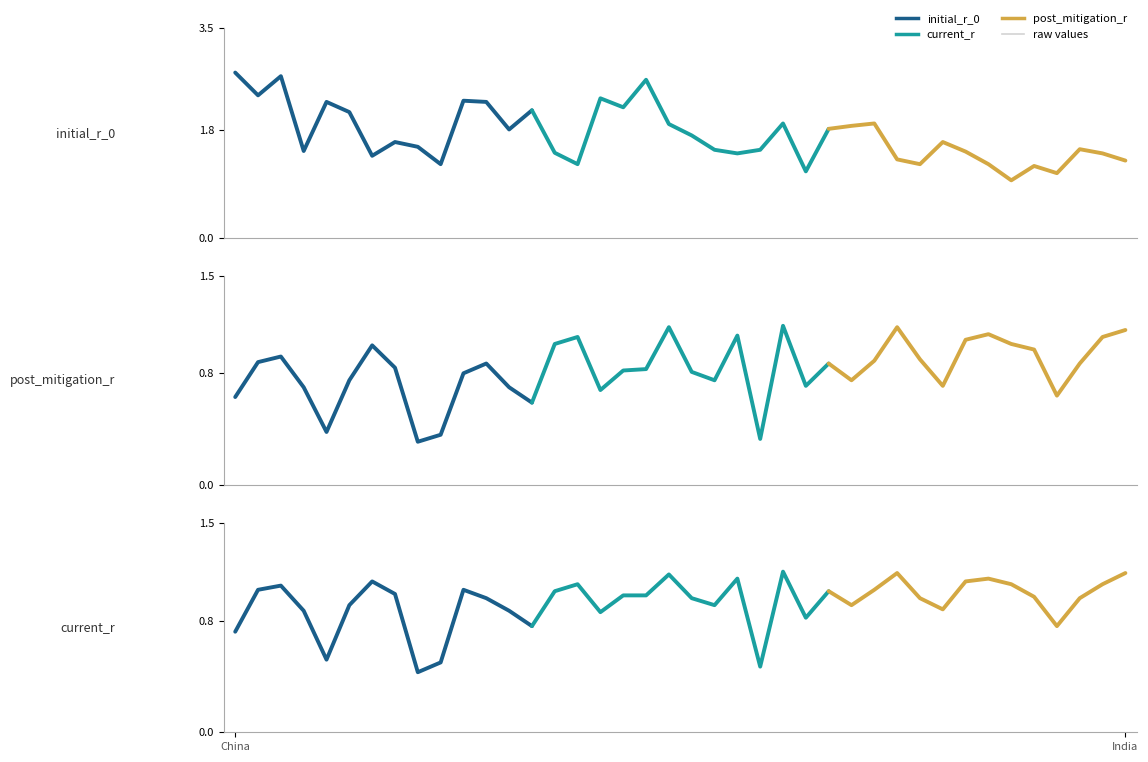

Which has a higher value, 2 or 9?

2